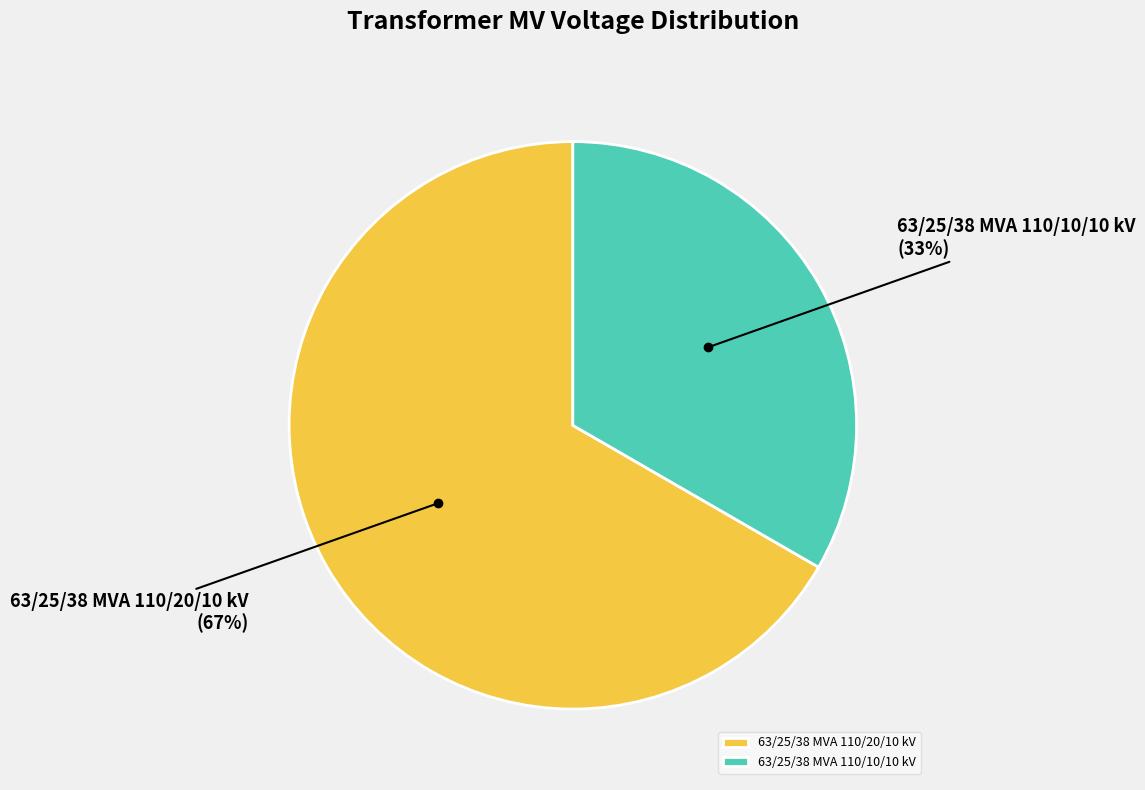

Is 63/25/38 MVA 110/10/10 kV the majority of the pie?

No